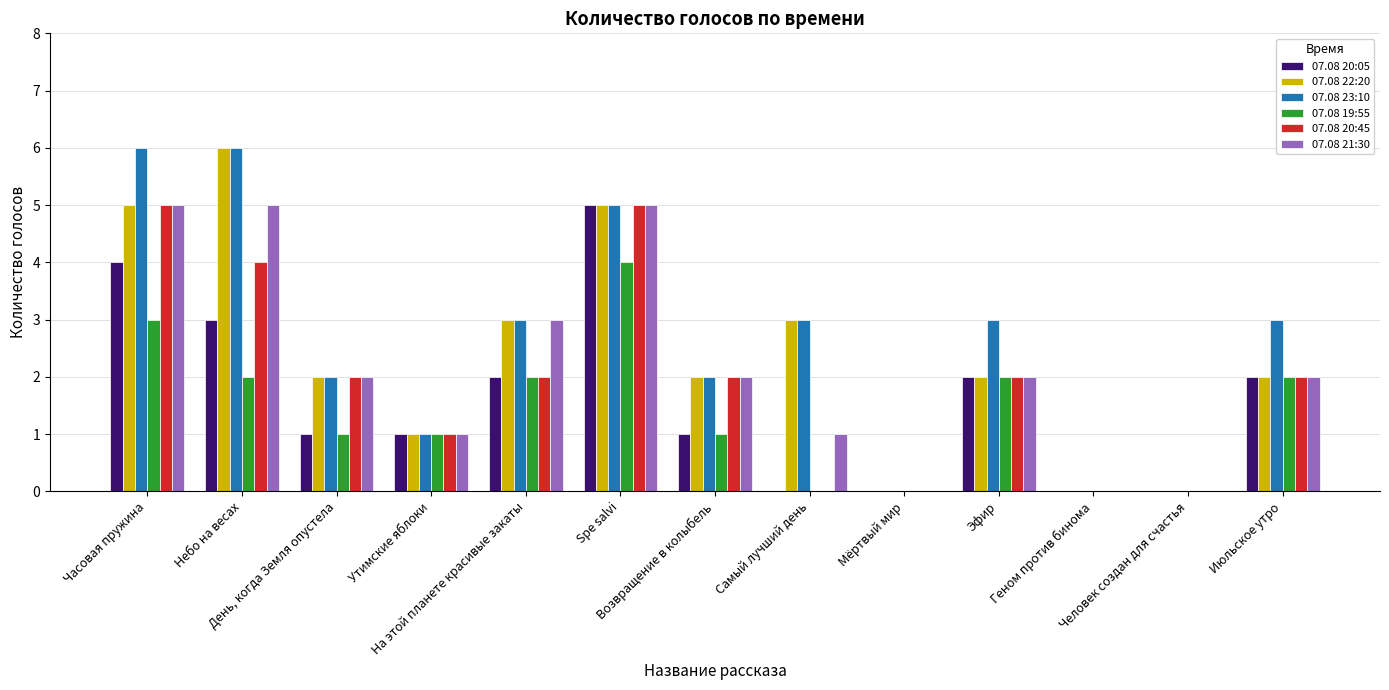

What is the sum of all 07.08 23:10 values?

34